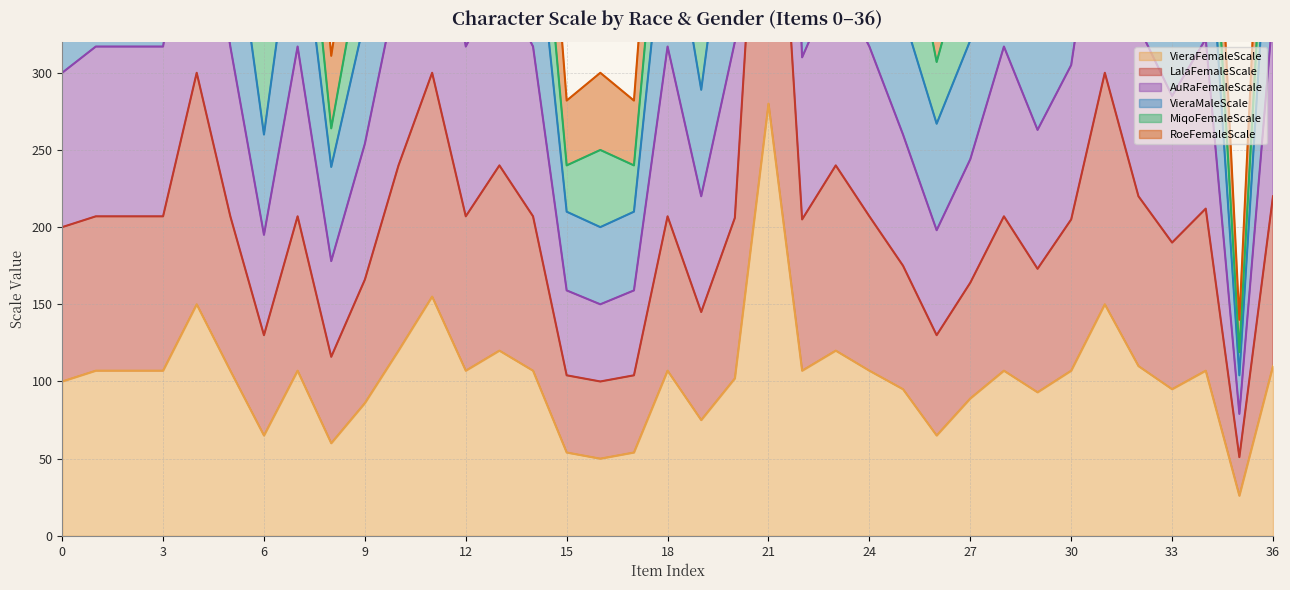

Which category has the highest value in the VieraFemaleScale series?

21